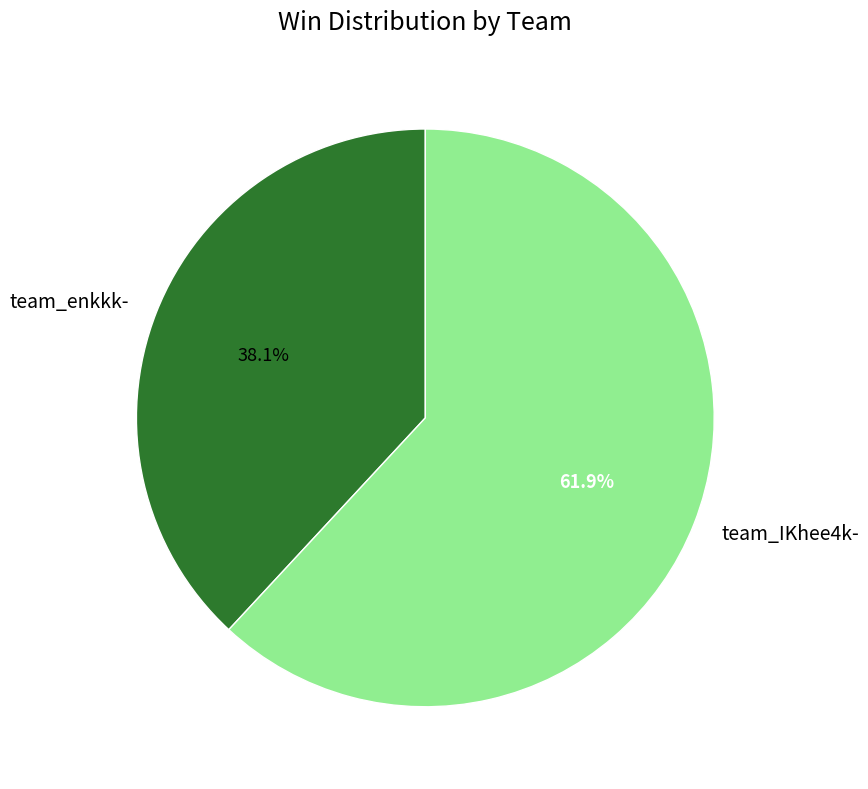

To the nearest percent, what portion does team_IKhee4k- represent?

62%